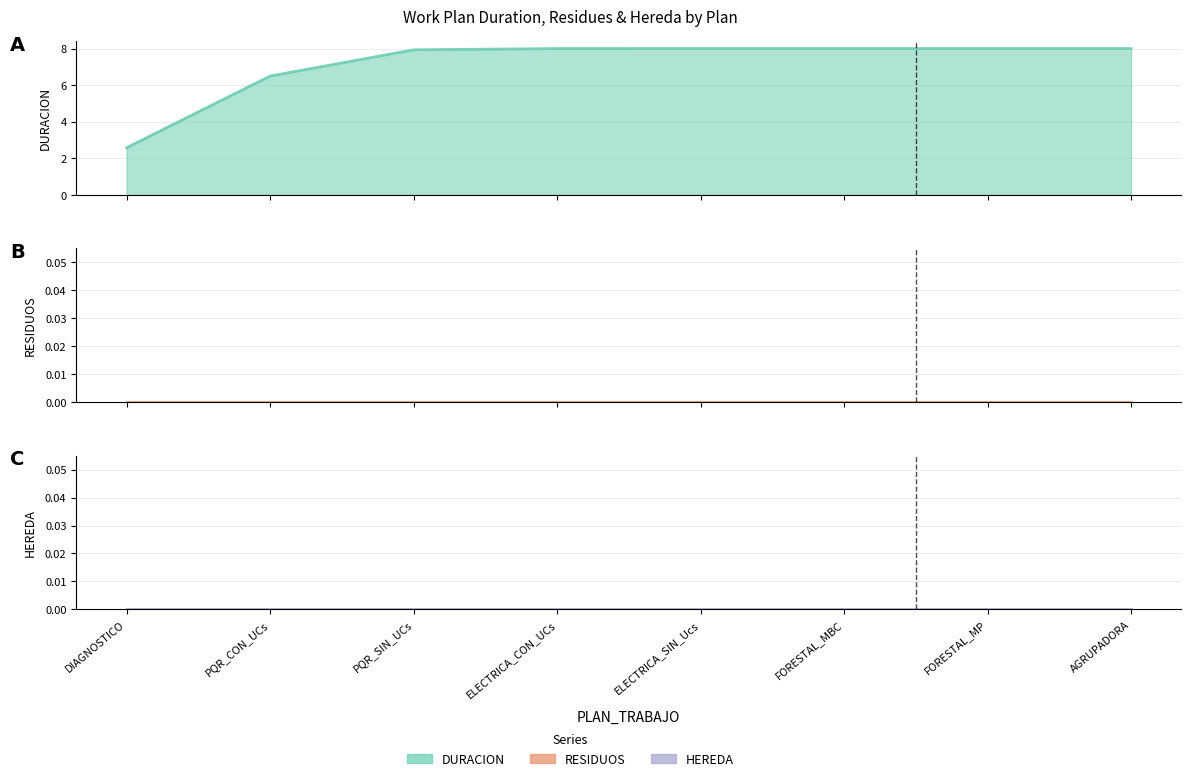

How many series are shown in this chart?

3